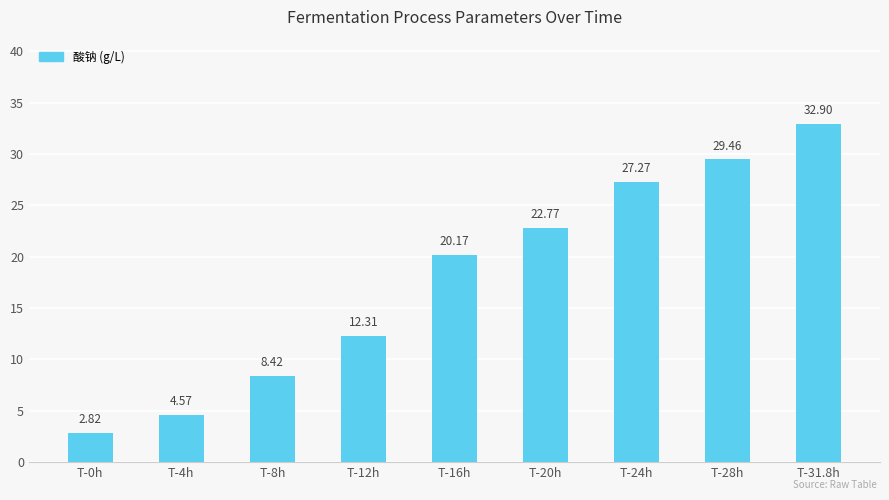

Which label corresponds to the smallest value in the chart?

T-0h